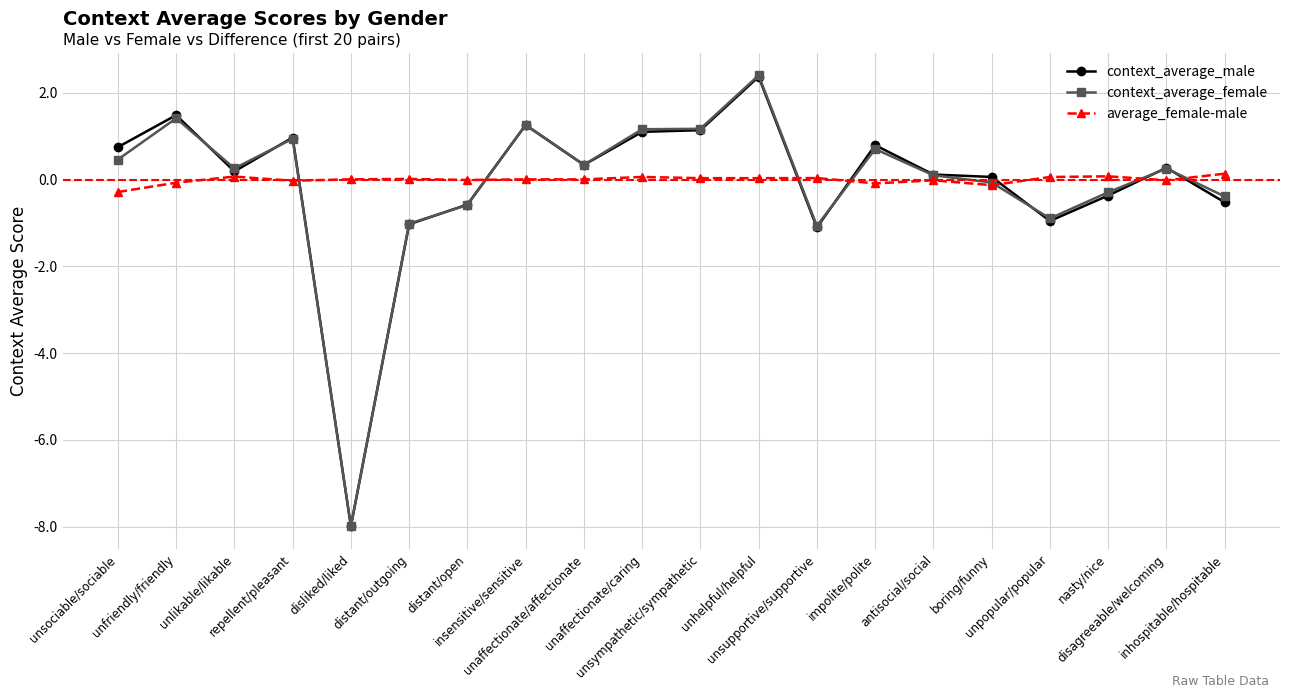

What position from the left is boring/funny?

16